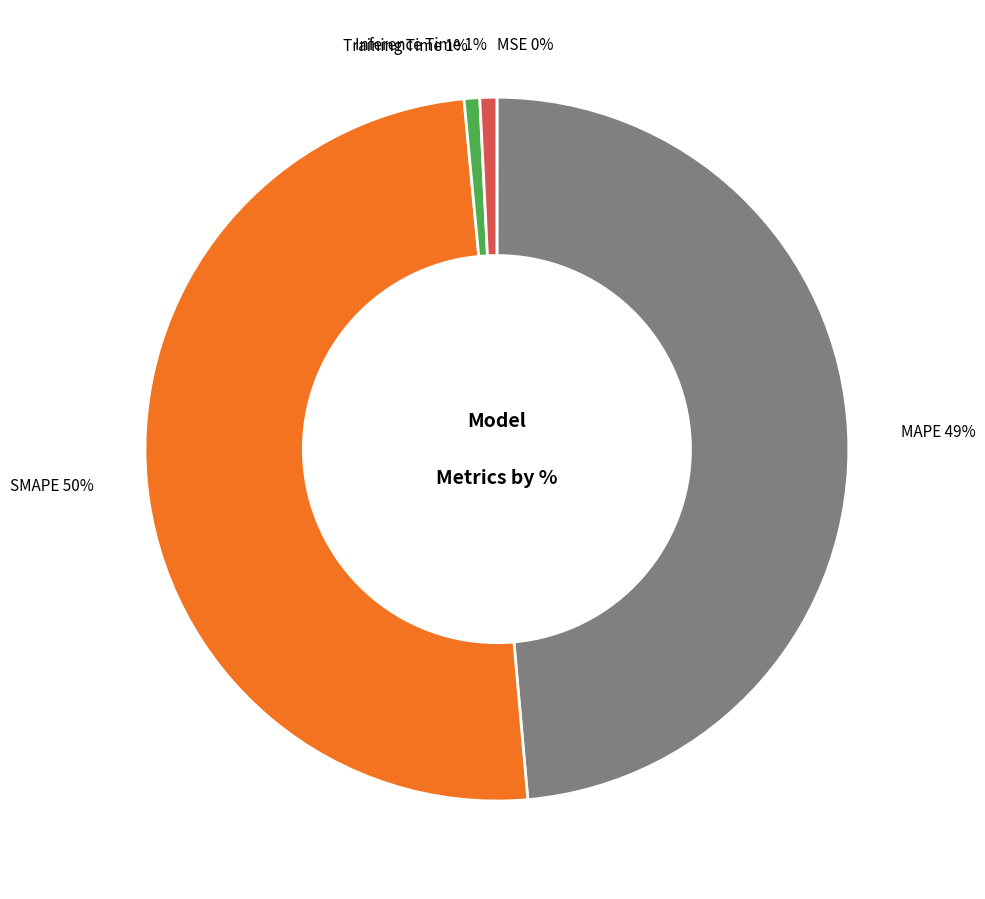

What is the largest slice in the pie chart?

SMAPE